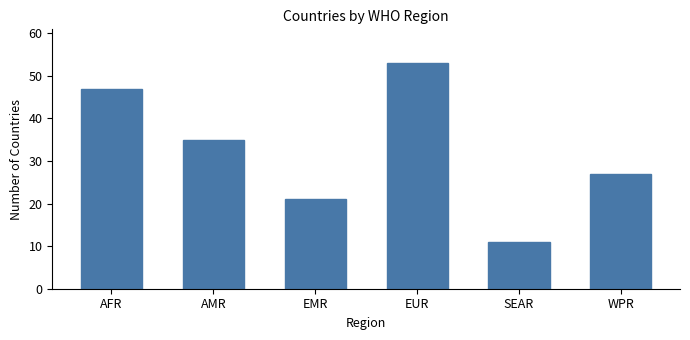

At which label is the value closest to 32?

AMR